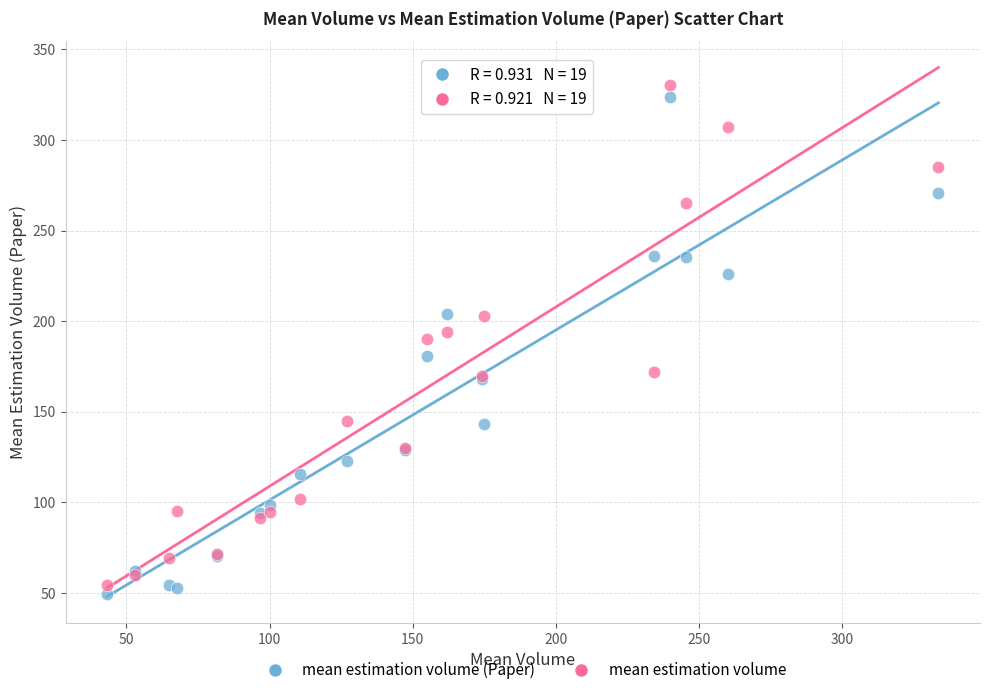

What are all the series names shown in the legend?

mean estimation volume (Paper), mean estimation volume